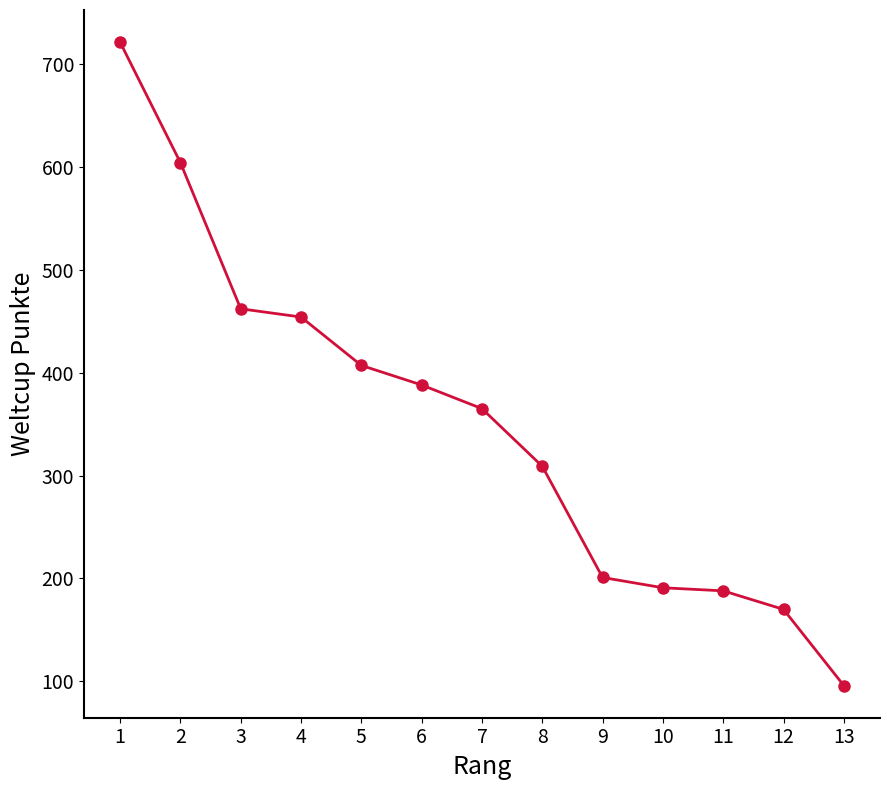

Where does the data first go above 365?

1